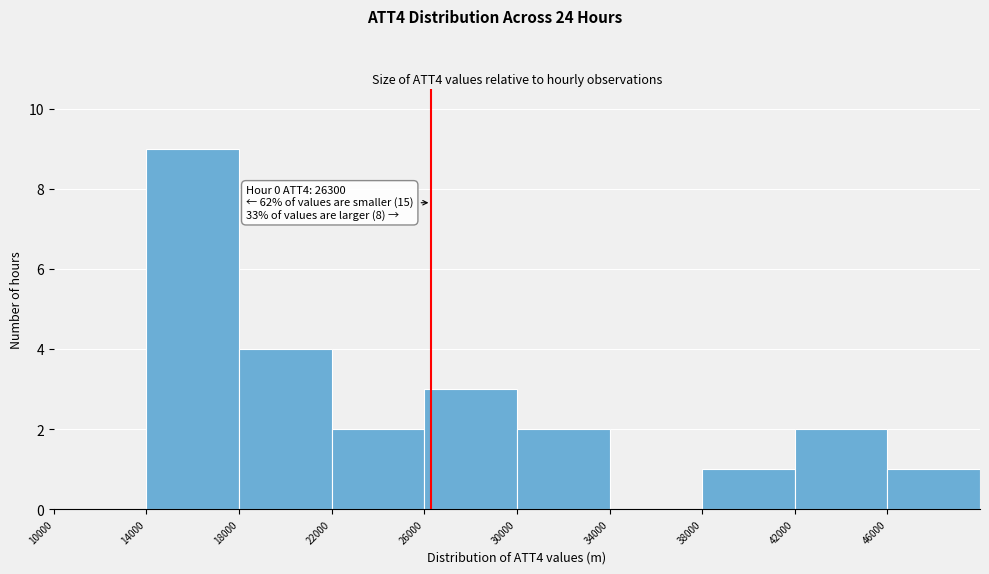

Over which range of the x-axis is the bar tallest?

14000 to 18000